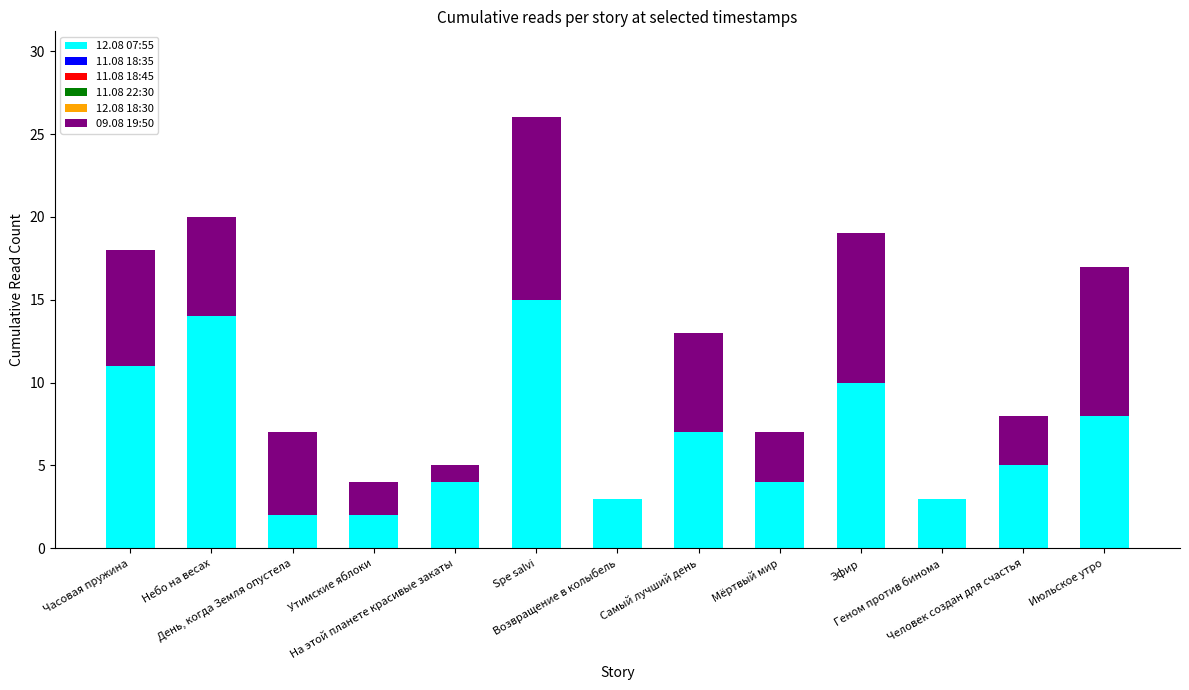

List the labels in order of 11.08 18:45 value, smallest first.

Часовая пружина, День, когда Земля опустела, Утимские яблоки, На этой планете красивые закаты, Возвращение в колыбель, Самый лучший день, Мёртвый мир, Эфир, Геном против бинома, Человек создан для счастья, Небо на весах, Spe salvi, Июльское утро